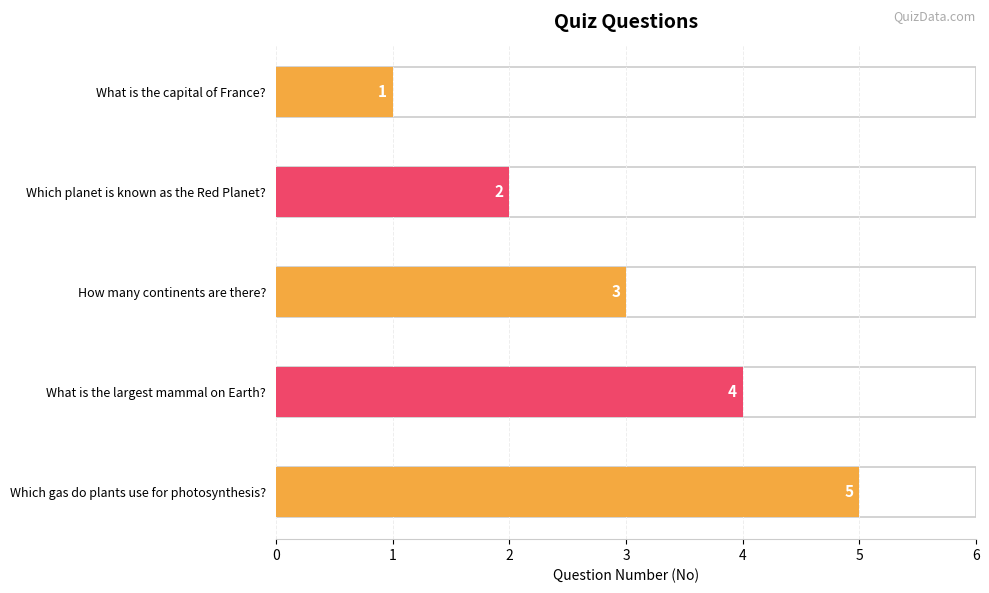

What is the sum of the values at How many continents are there? and What is the capital of France??

4